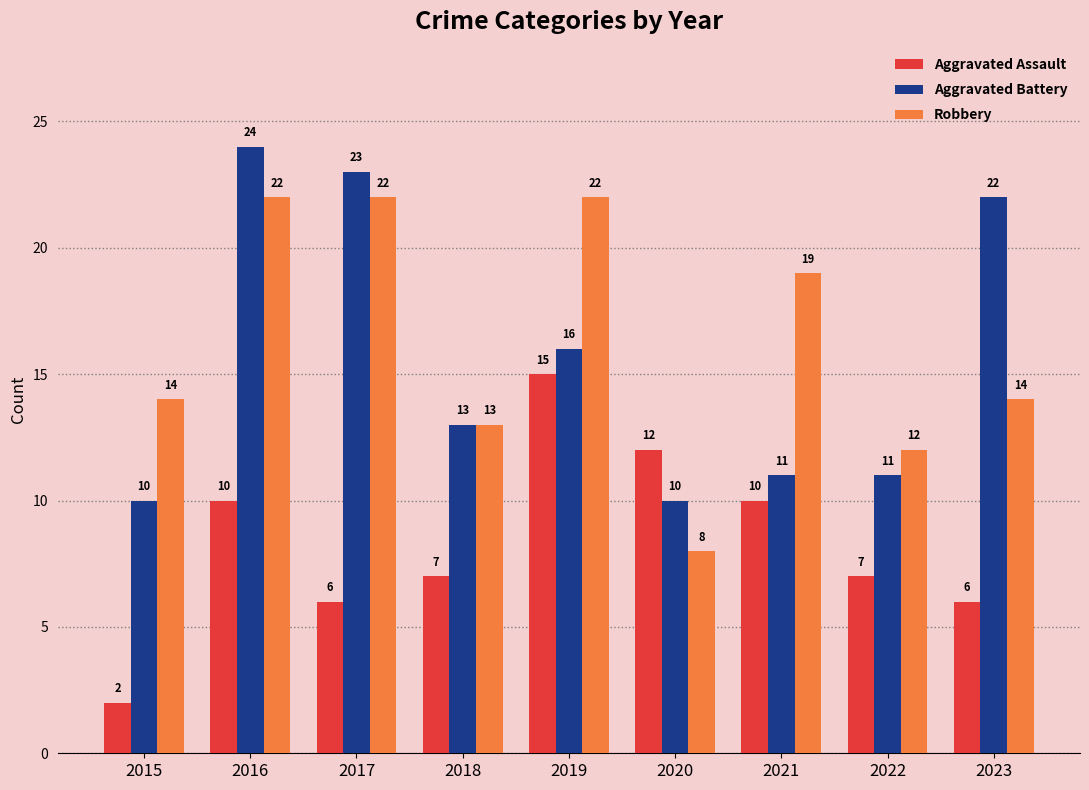

Where does the Aggravated Assault series first go above 7?

2016